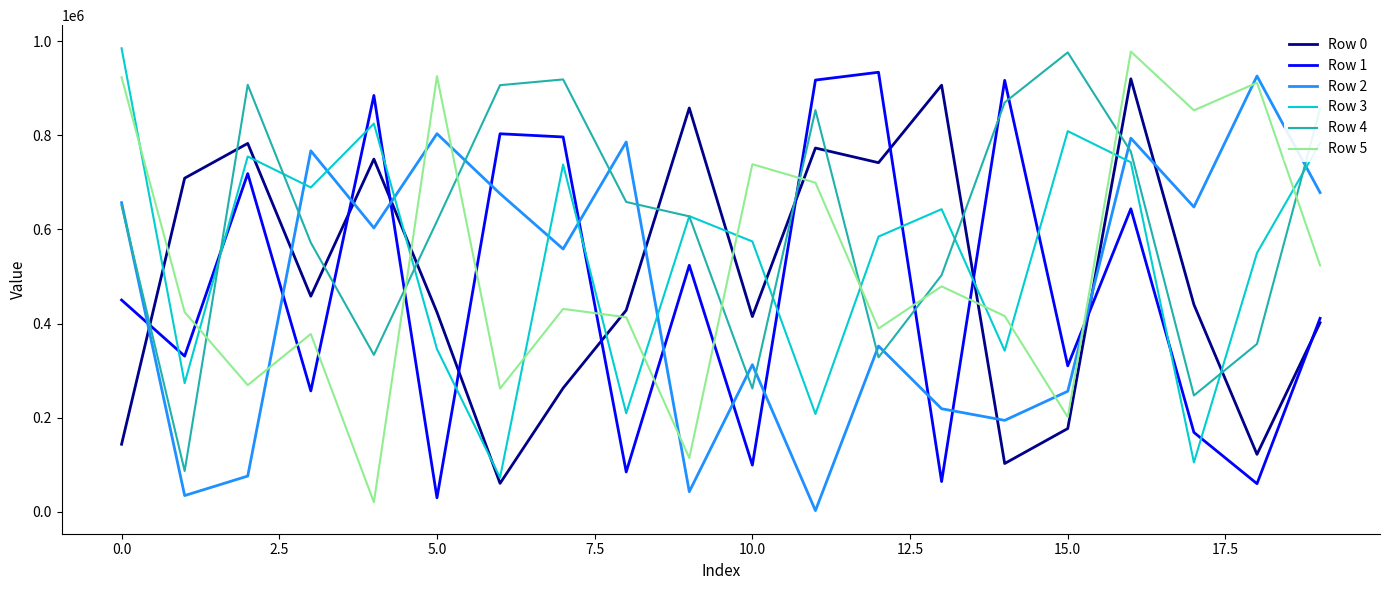

What are all the series names shown in the legend?

Row 0, Row 1, Row 2, Row 3, Row 4, Row 5